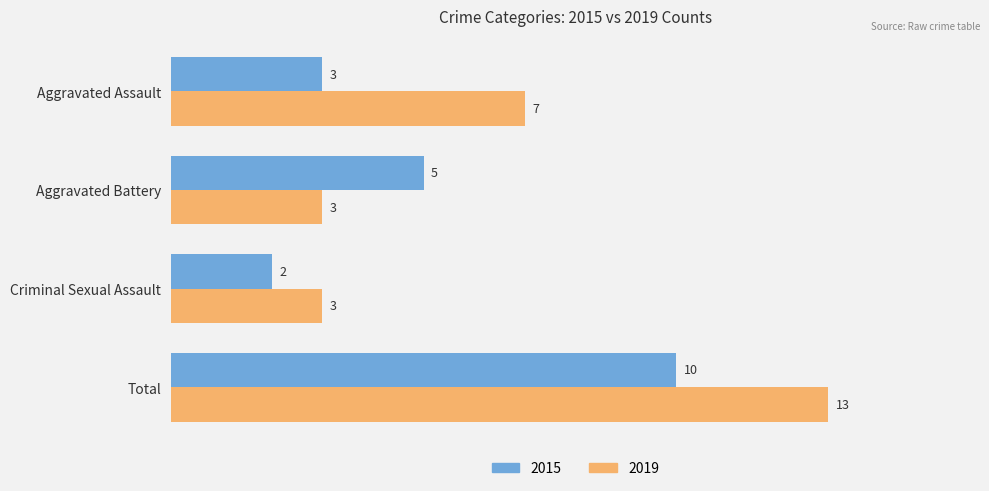

At which label does 2015 reach its peak?

Total